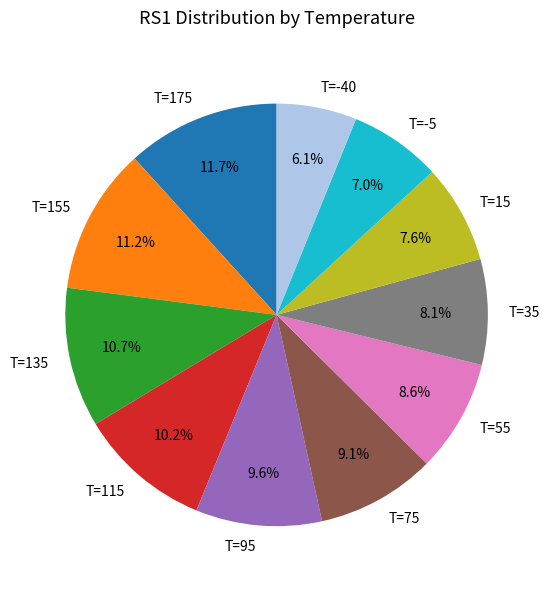

To the nearest percent, what portion does T=135 represent?

11%